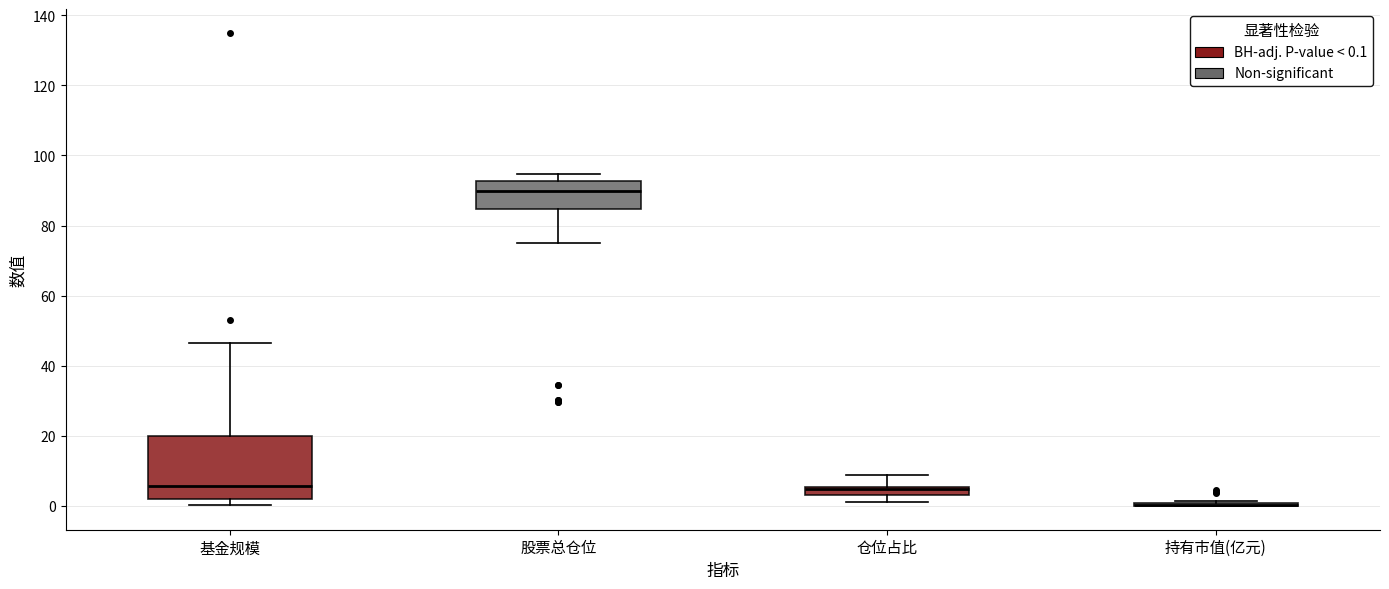

Which box is the tallest, from its lower edge to its upper edge?

基金规模